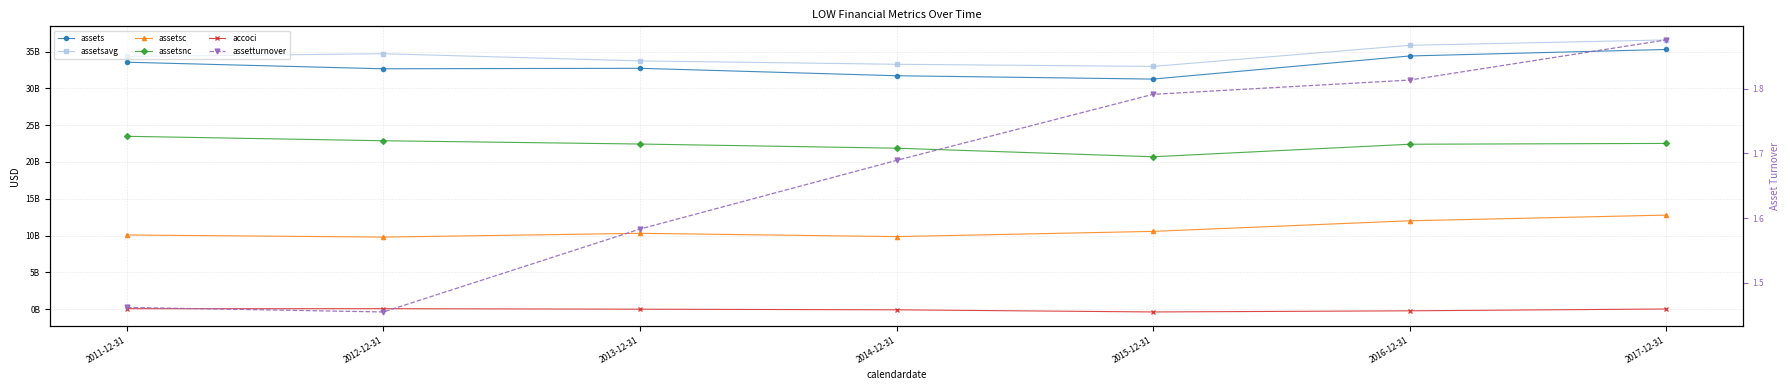

What is the sum of the assetsc values at 2012-12-31 and 2017-12-31?

22556000000.0